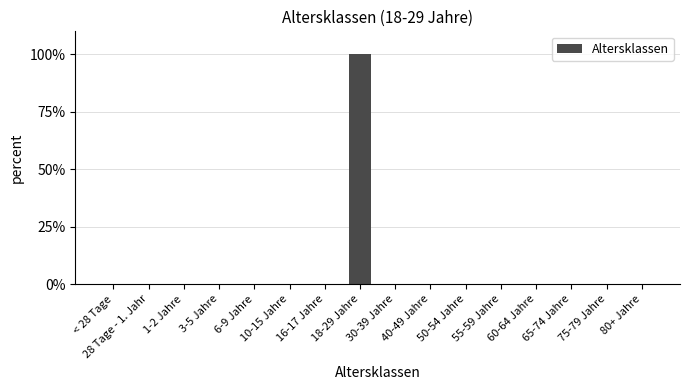

What is the maximum value shown in the chart?

100